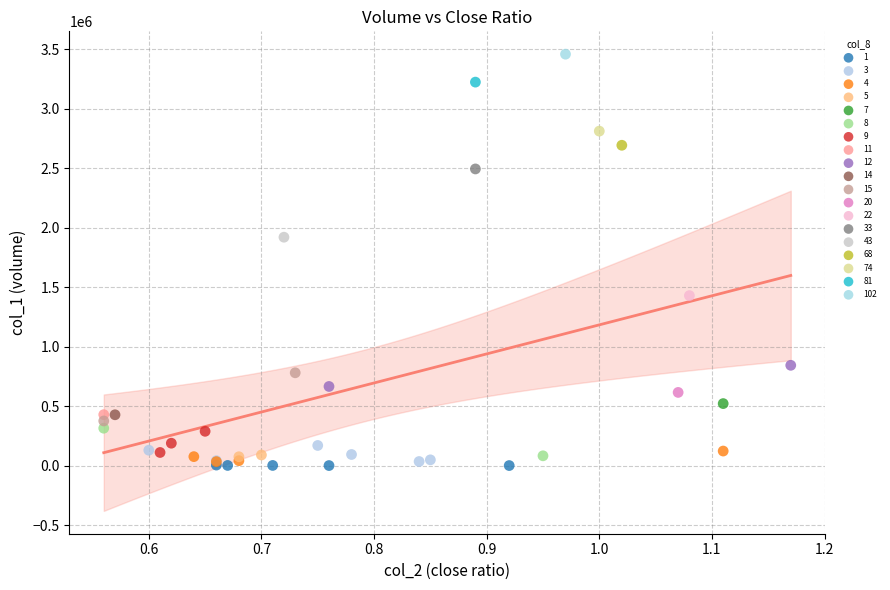

What are all the series names shown in the legend?

1, 3, 4, 5, 7, 8, 9, 11, 12, 14, 15, 20, 22, 33, 43, 68, 74, 81, 102